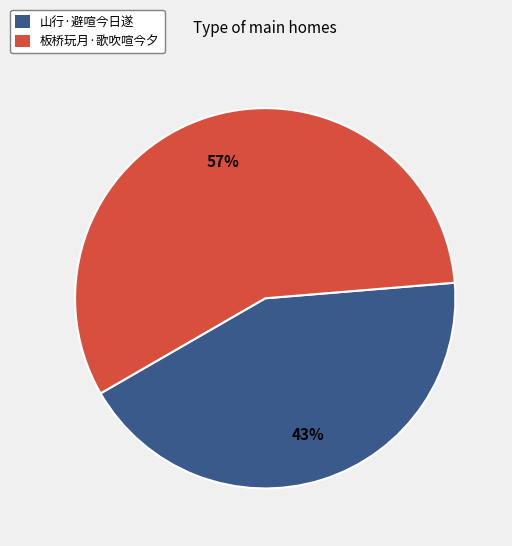

What is the largest slice in the pie chart?

板桥玩月·歌吹喧今夕